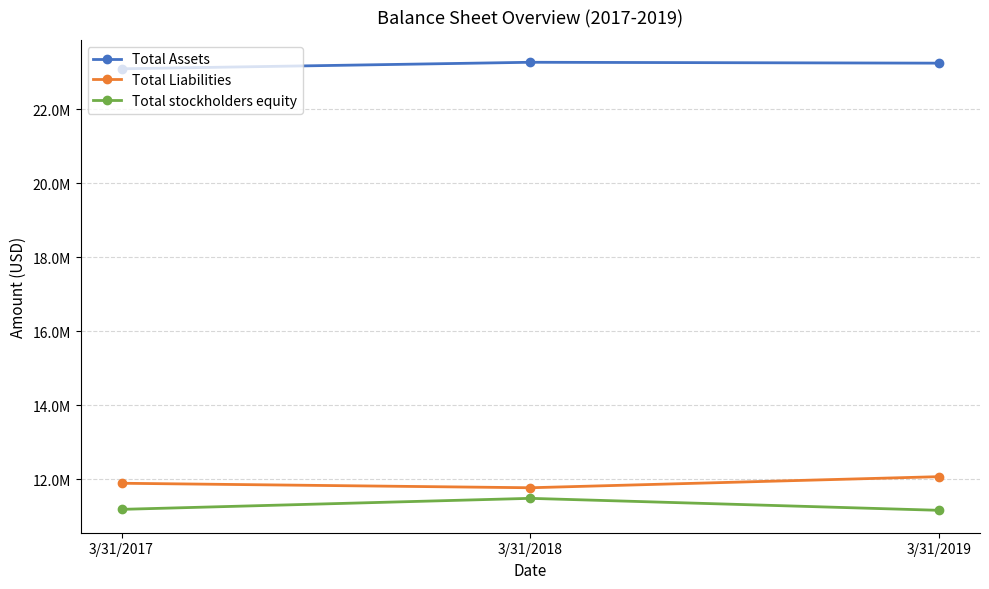

What are all the series names shown in the legend?

Total Assets, Total Liabilities, Total stockholders equity